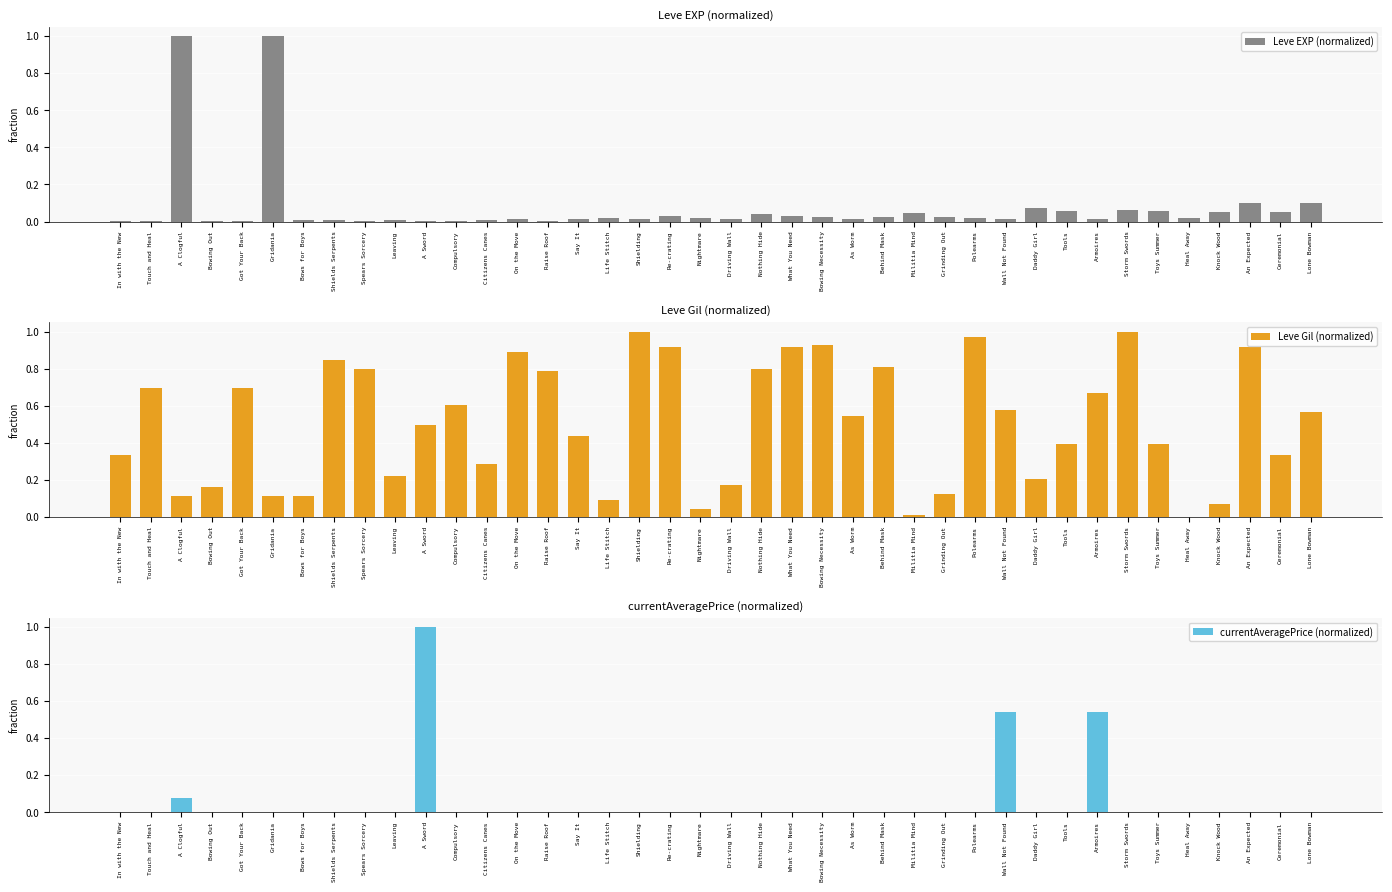

List the series in order of their peak value, highest first.

Leve EXP (normalized), Leve Gil (normalized), currentAveragePrice (normalized)